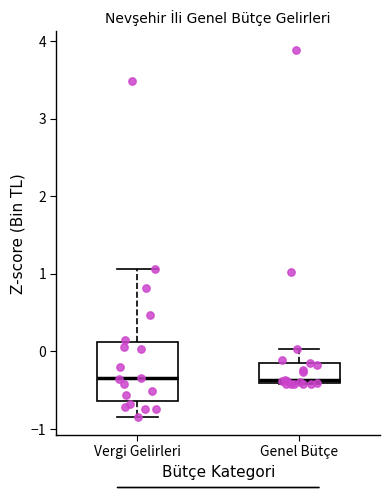

Which box is the tallest, from its lower edge to its upper edge?

Vergi Gelirleri